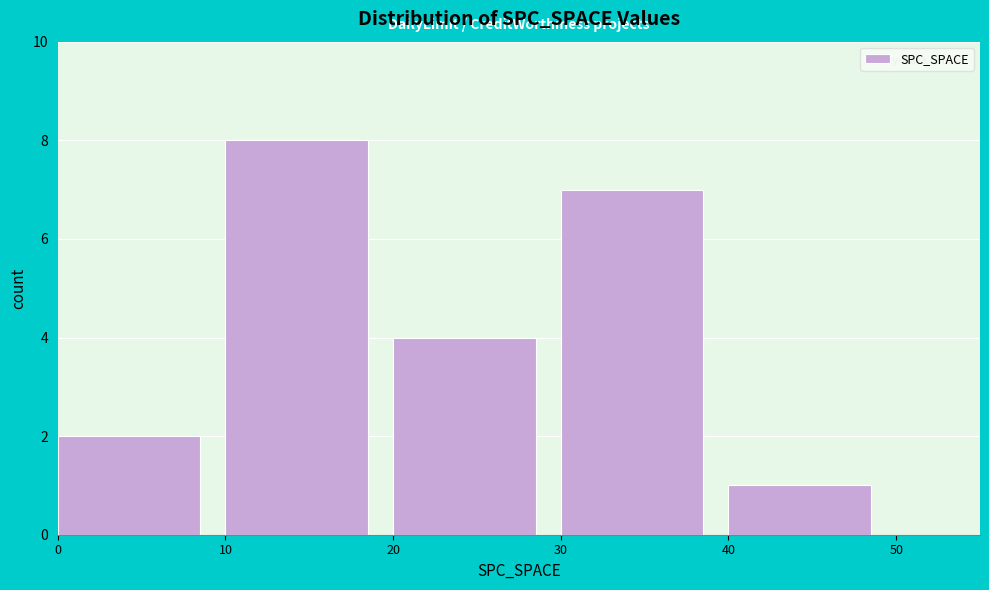

How tall is the bar that spans 30 to 40 on the x-axis? The values are not printed on the chart, so give them approximately, as read against the axis.

7